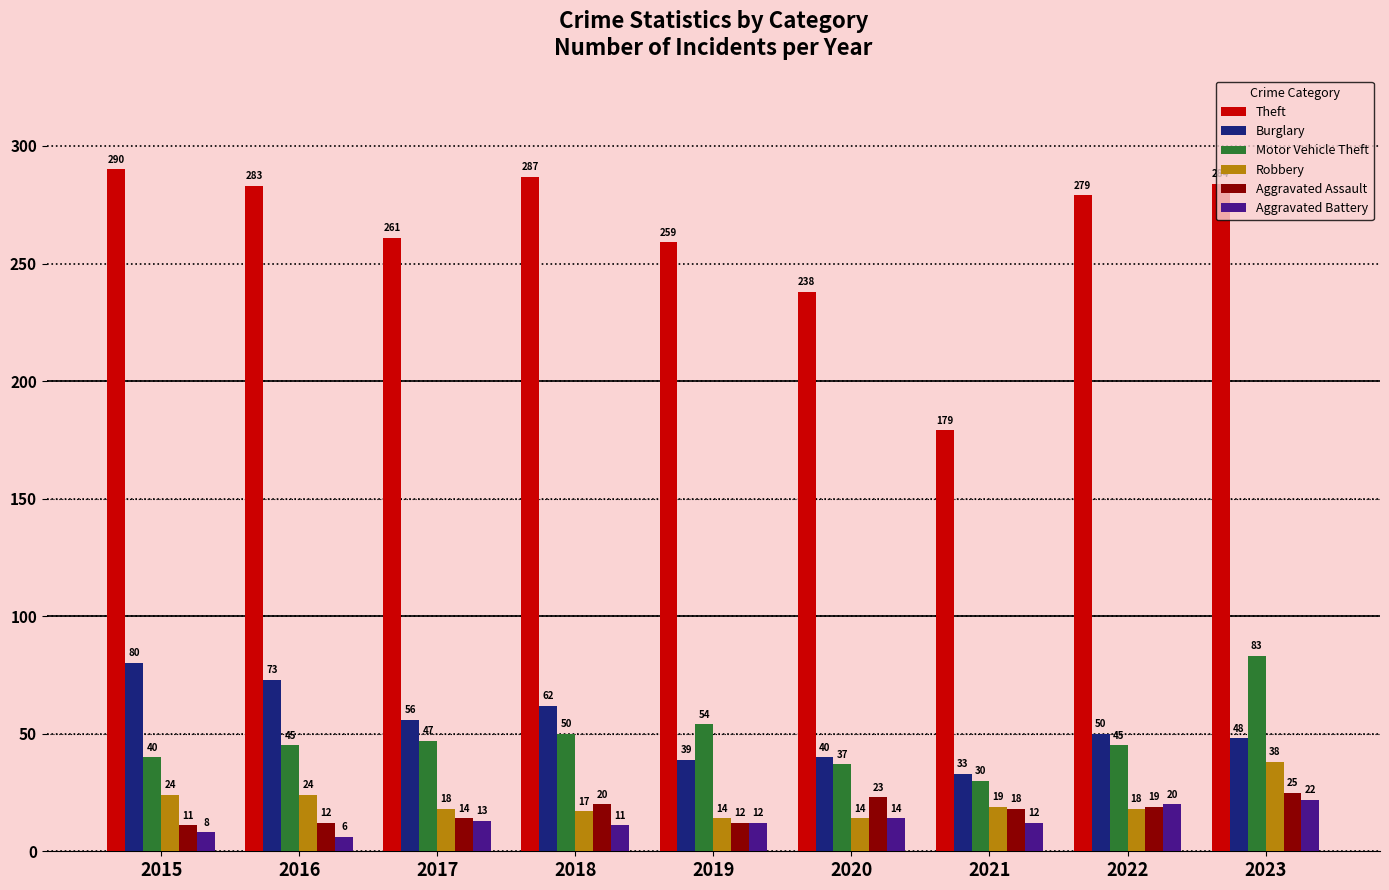

What is the difference between the maximum and minimum values in the Burglary series?

47